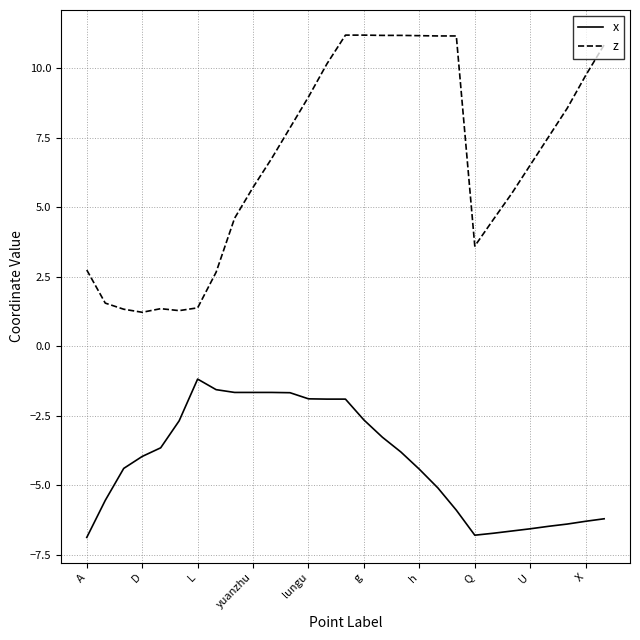

What is the greatest value displayed?

11.2